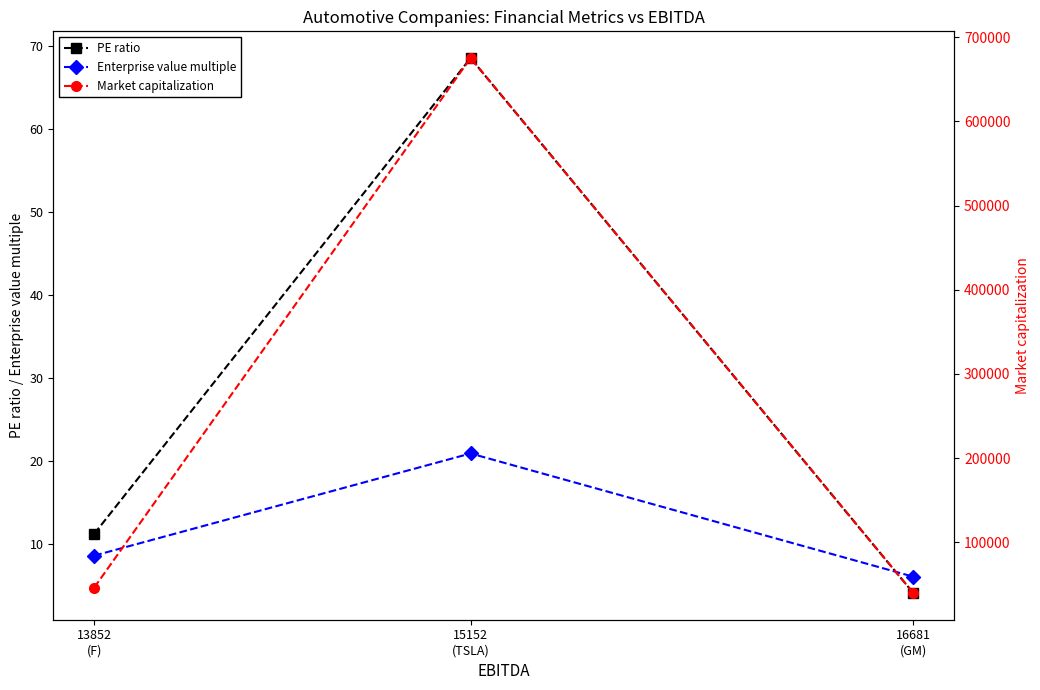

What is the total value across all series at 16681
(GM)?

39738.7